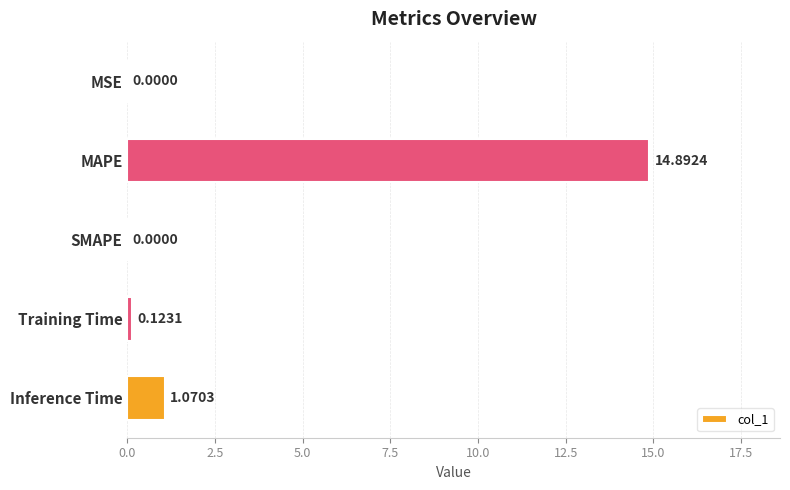

Which category has the highest value across all series?

MAPE